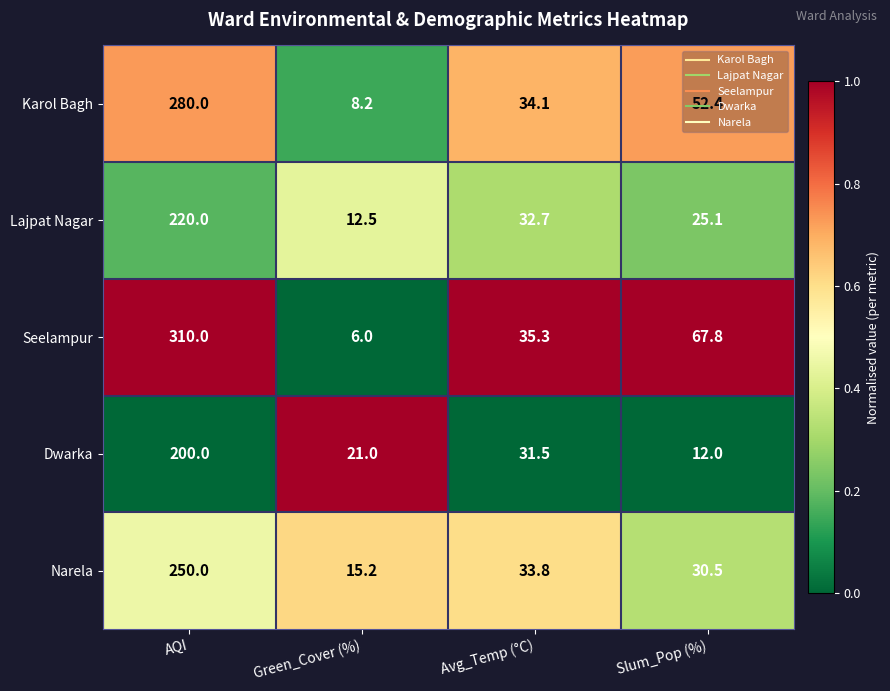

What is the difference between the Karol Bagh values at Green_Cover (%) and Avg_Temp (°C)?

25.9